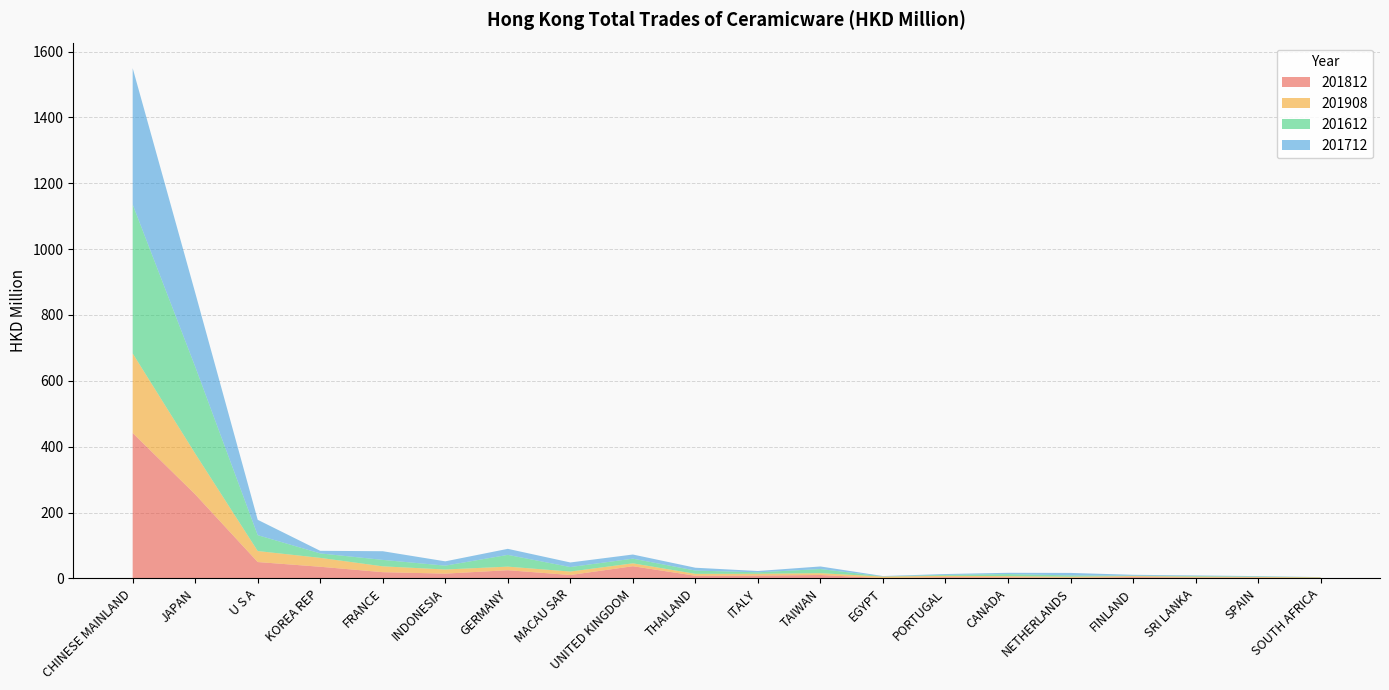

Reading left to right, transcribe all the data shown in this chart.

201812: CHINESE MAINLAND=441.3	JAPAN=255.1	U S A=49.6	KOREA REP=35.2	FRANCE=18.7	INDONESIA=14.4	GERMANY=24.7	MACAU SAR=10.1	UNITED KINGDOM=36.8	THAILAND=7.9	ITALY=8.4	TAIWAN=10.2	EGYPT=0.7	PORTUGAL=3.6	CANADA=3.3	NETHERLANDS=1.8	FINLAND=3.8	SRI LANKA=2.4	SPAIN=1.9	SOUTH AFRICA=0.6
201908: CHINESE MAINLAND=241.7	JAPAN=123.9	U S A=33.4	KOREA REP=27.0	FRANCE=17.8	INDONESIA=12.5	GERMANY=10.9	MACAU SAR=10.6	UNITED KINGDOM=8.8	THAILAND=5.8	ITALY=5.5	TAIWAN=5.4	EGYPT=4.8	PORTUGAL=4.1	CANADA=3.5	NETHERLANDS=3.3	FINLAND=3.1	SRI LANKA=3.0	SPAIN=2.3	SOUTH AFRICA=2.3
201612: CHINESE MAINLAND=452.2	JAPAN=264.0	U S A=48.2	KOREA REP=13.5	FRANCE=19.5	INDONESIA=11.7	GERMANY=35.7	MACAU SAR=13.6	UNITED KINGDOM=14.2	THAILAND=10.0	ITALY=4.4	TAIWAN=12.6	EGYPT=0.4	PORTUGAL=2.8	CANADA=6.2	NETHERLANDS=4.0	FINLAND=1.2	SRI LANKA=1.9	SPAIN=1.3	SOUTH AFRICA=0.4
201712: CHINESE MAINLAND=414.3	JAPAN=224.6	U S A=46.6	KOREA REP=7.9	FRANCE=26.3	INDONESIA=13.1	GERMANY=18.3	MACAU SAR=13.9	UNITED KINGDOM=12.6	THAILAND=8.6	ITALY=4.0	TAIWAN=7.9	EGYPT=1.1	PORTUGAL=2.5	CANADA=3.9	NETHERLANDS=7.5	FINLAND=2.7	SRI LANKA=1.7	SPAIN=1.3	SOUTH AFRICA=0.4